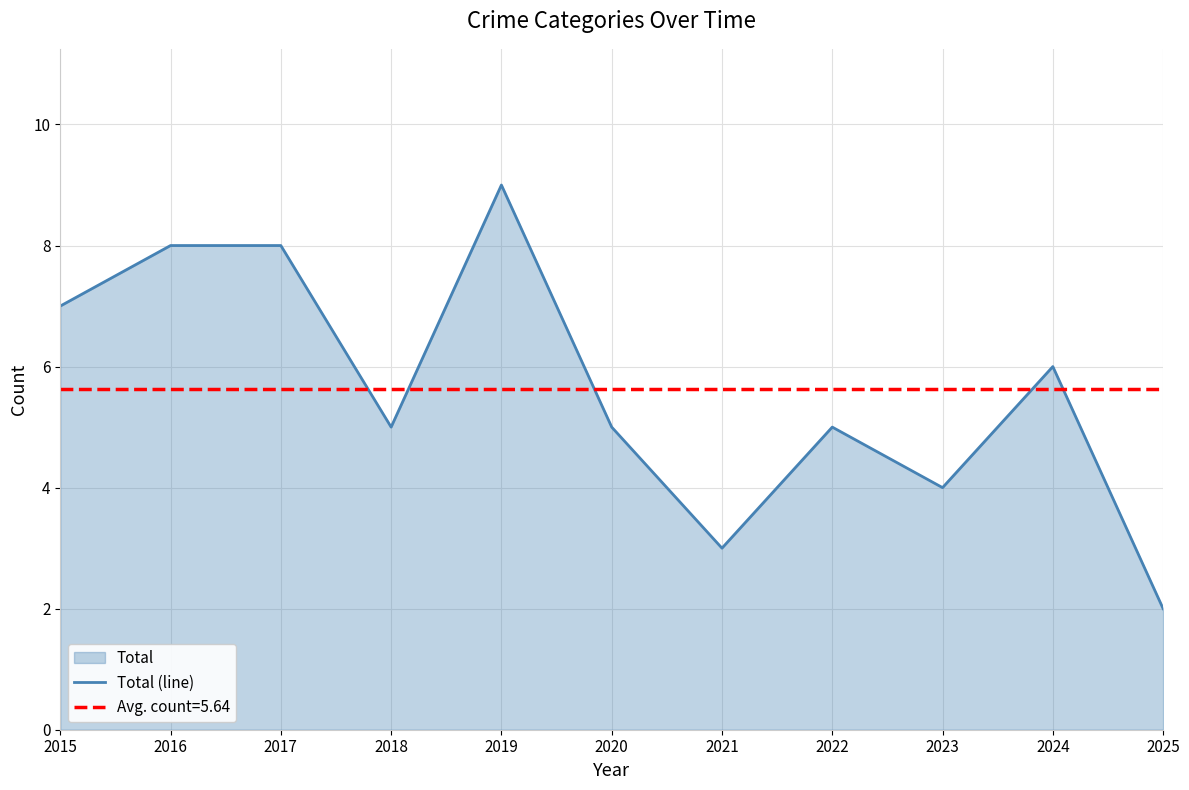

List the labels in order of value, largest first.

2019, 2016, 2017, 2015, 2024, 2018, 2020, 2022, 2023, 2021, 2025